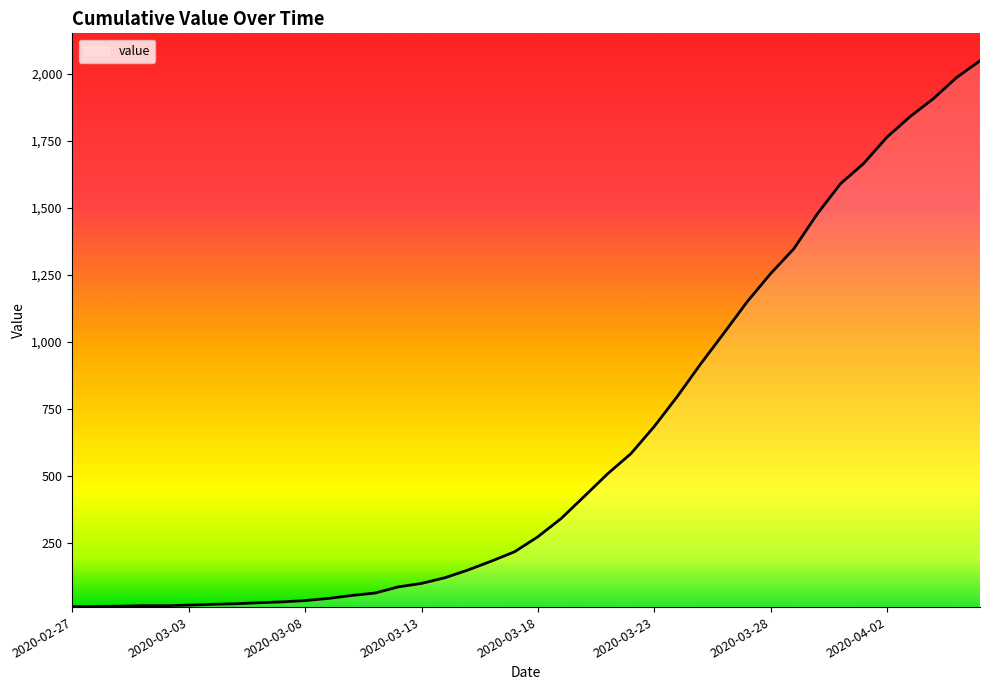

What is the greatest value displayed?

2049